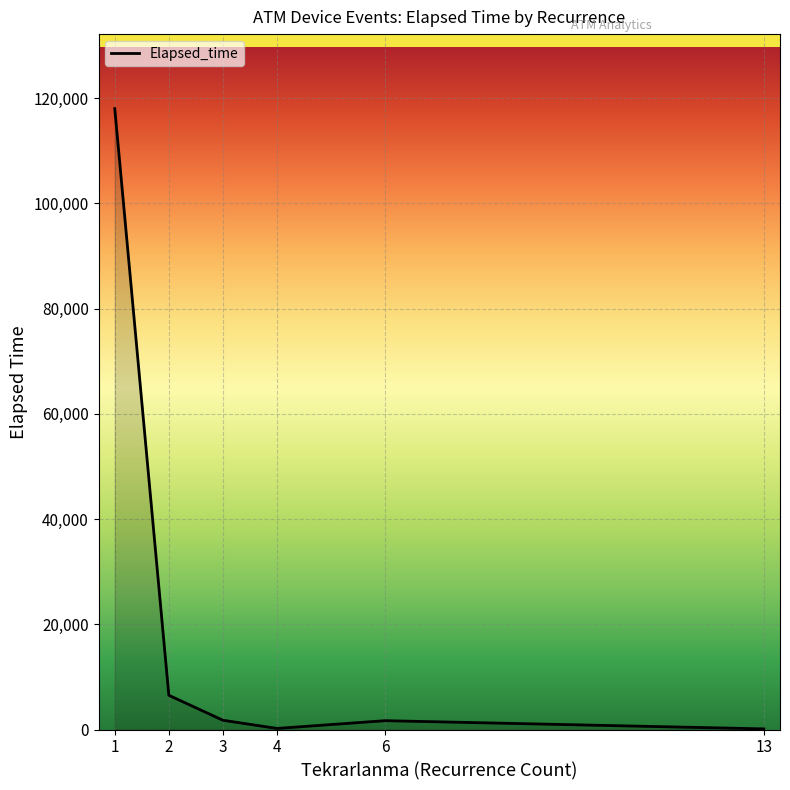

What is the sum of all values?

128280